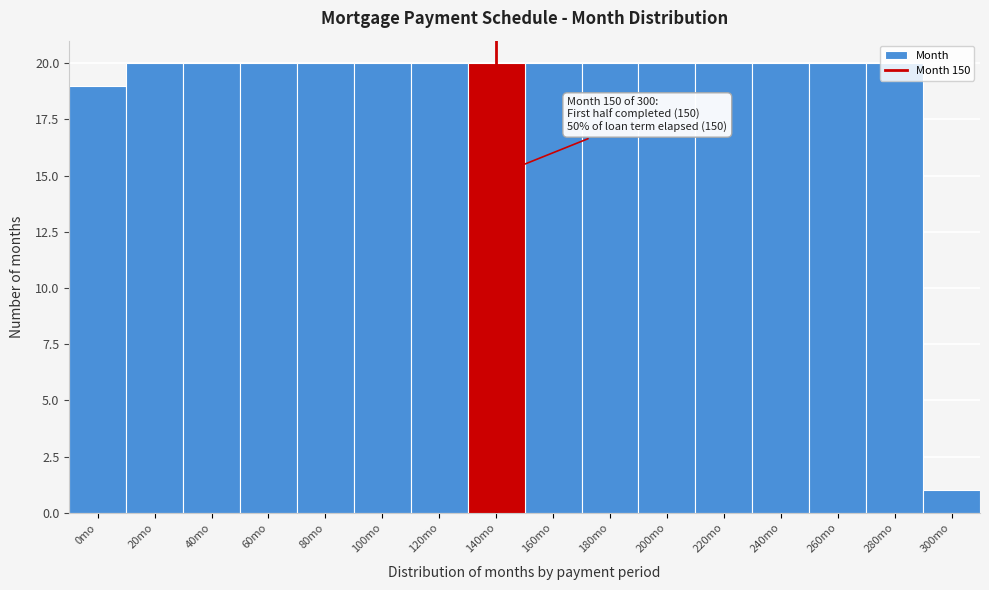

Approximately how many times larger is the value at 260mo compared to 300mo?

20.0